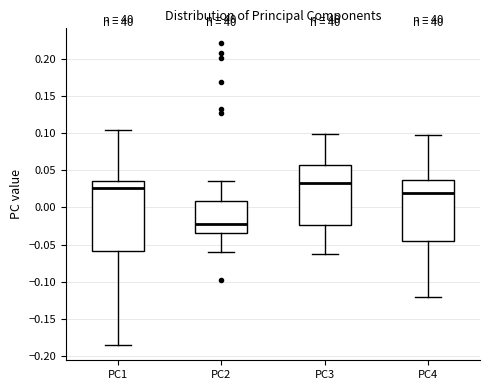

Where does the upper whisker of the box for PC3 end on the y-axis? The values are not printed on the chart, so give them approximately, as read against the axis.

0.100